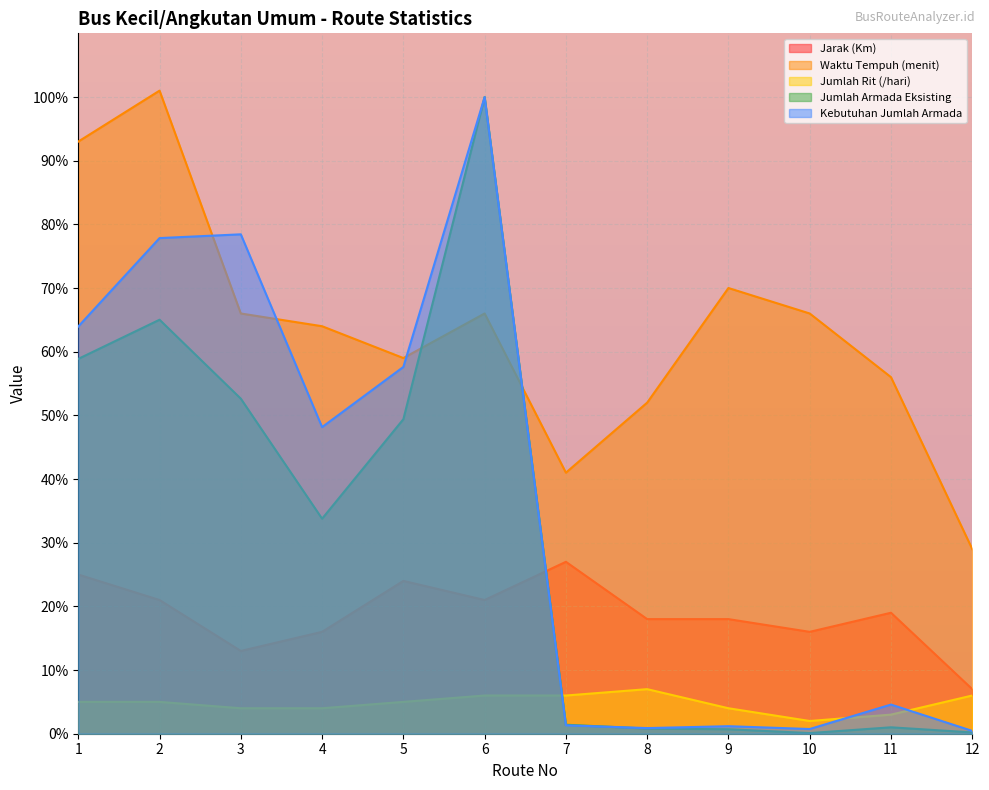

What is the sum of the Jumlah Rit (/hari) values at 5 and 4?

9.0